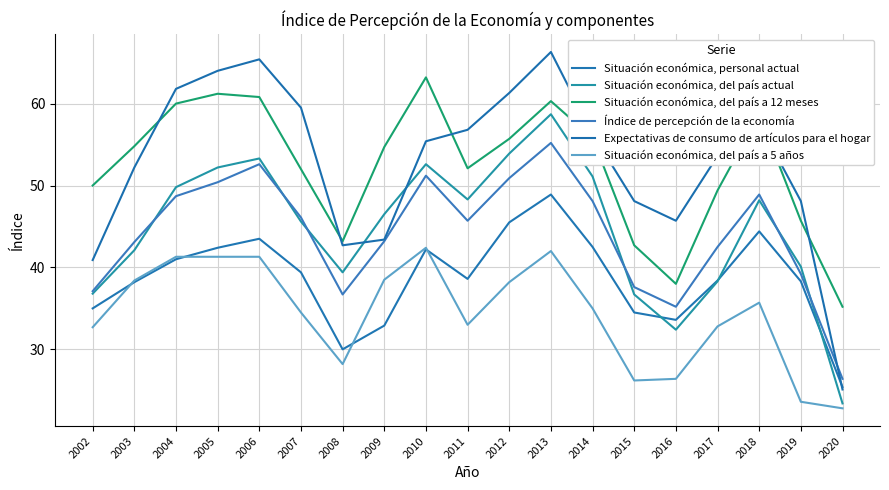

Is this an area chart (filled region under the line)?

No